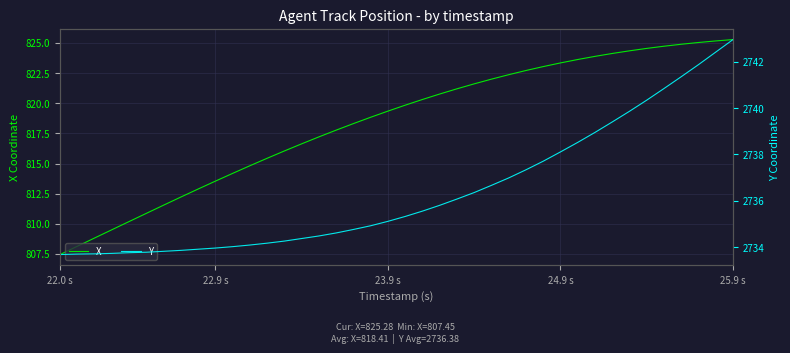

What is the sum of all X values?

32736.5